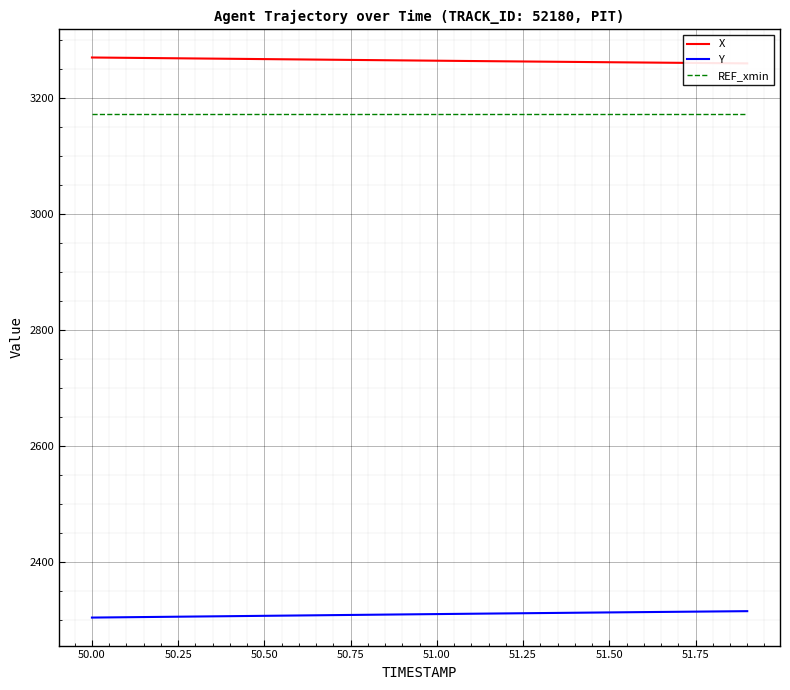

What is the lowest value of the Y series?

2304.3